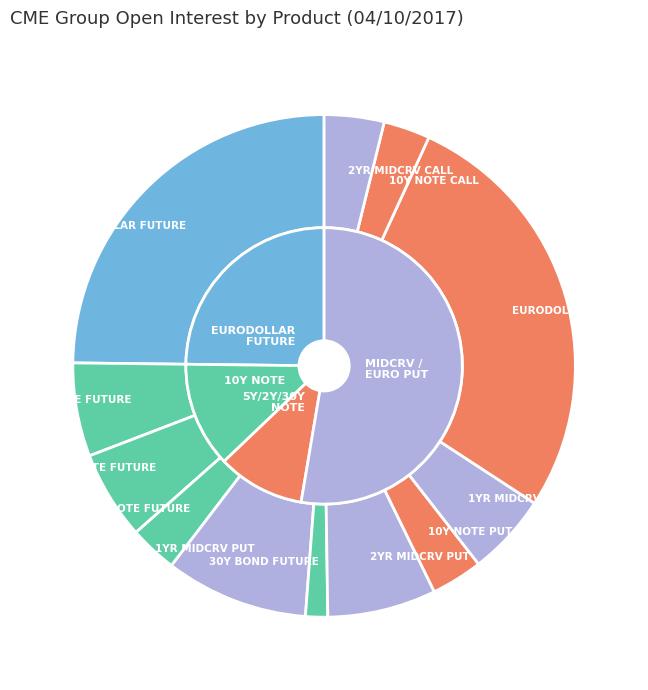

How many segments does this pie chart have?

12